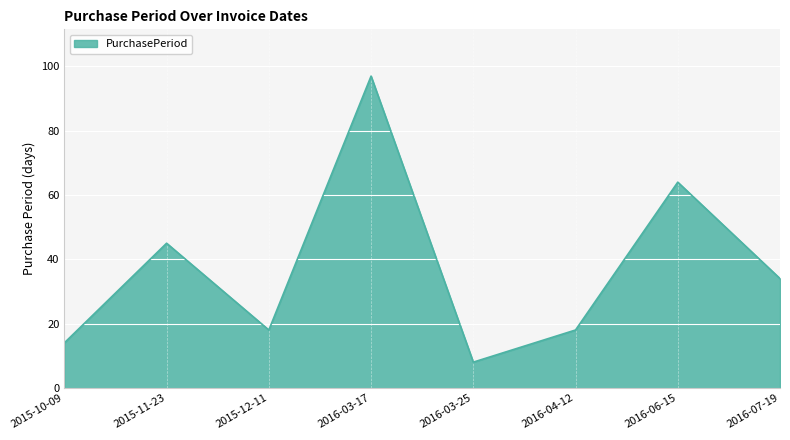

What position from the left is 2016-04-12?

6